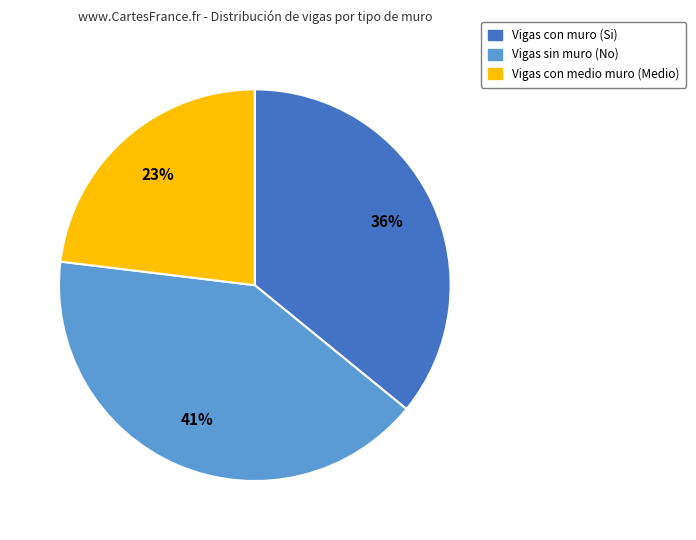

Is there a majority slice in this chart?

No